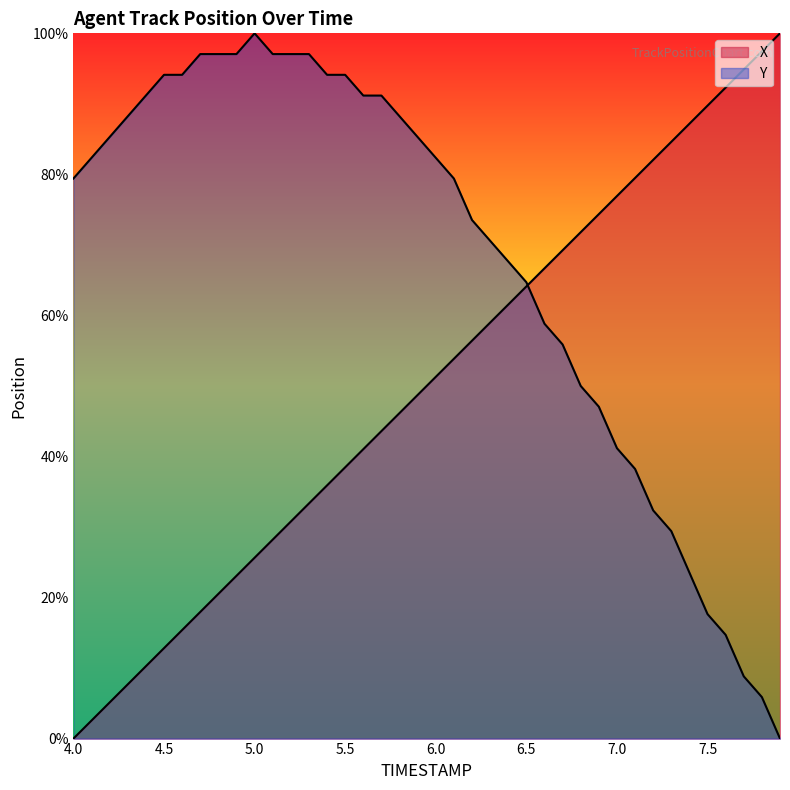

What is the label of the 3rd point from the right?

7.7